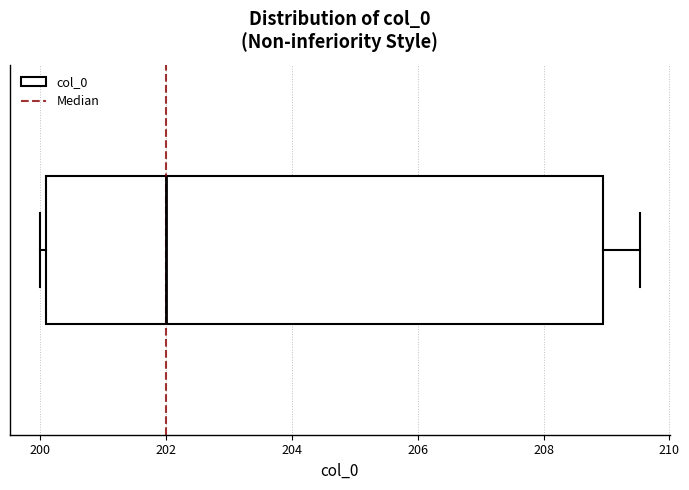

Transcribe this box plot: give where the median line is, the range the box spans, and where the two whiskers end, as read against the x-axis. The values are not printed on the chart, so give them approximately, as read against the axis.

median 202.0, box 200.0 to 209.0, whiskers 200.0 (just left of the box's left edge) to 209.6